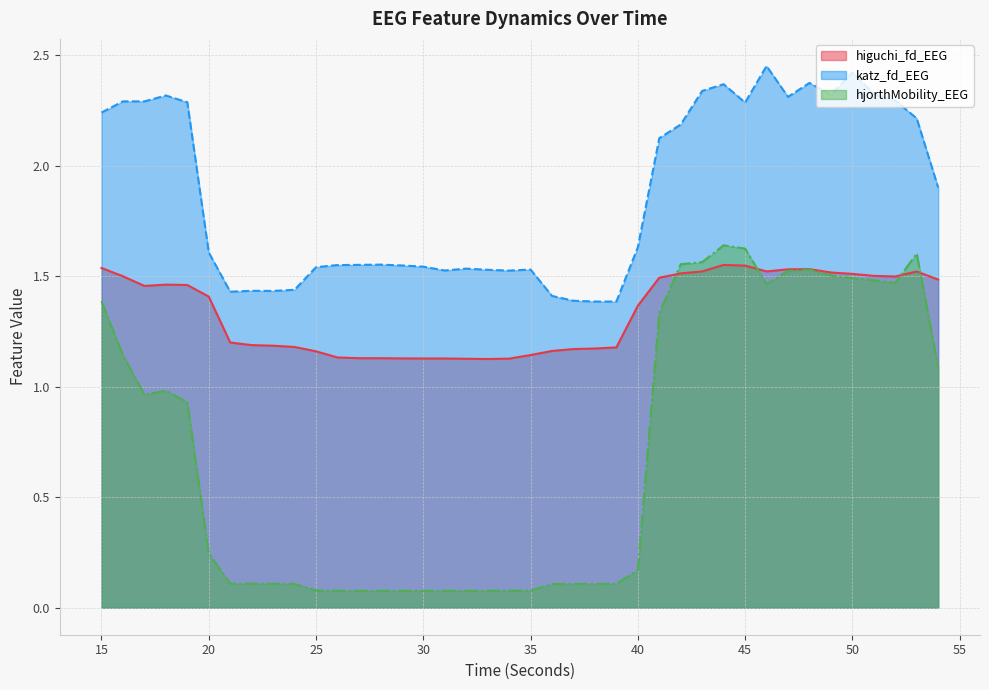

True or false: katz_fd_EEG and higuchi_fd_EEG cross at least once.

False